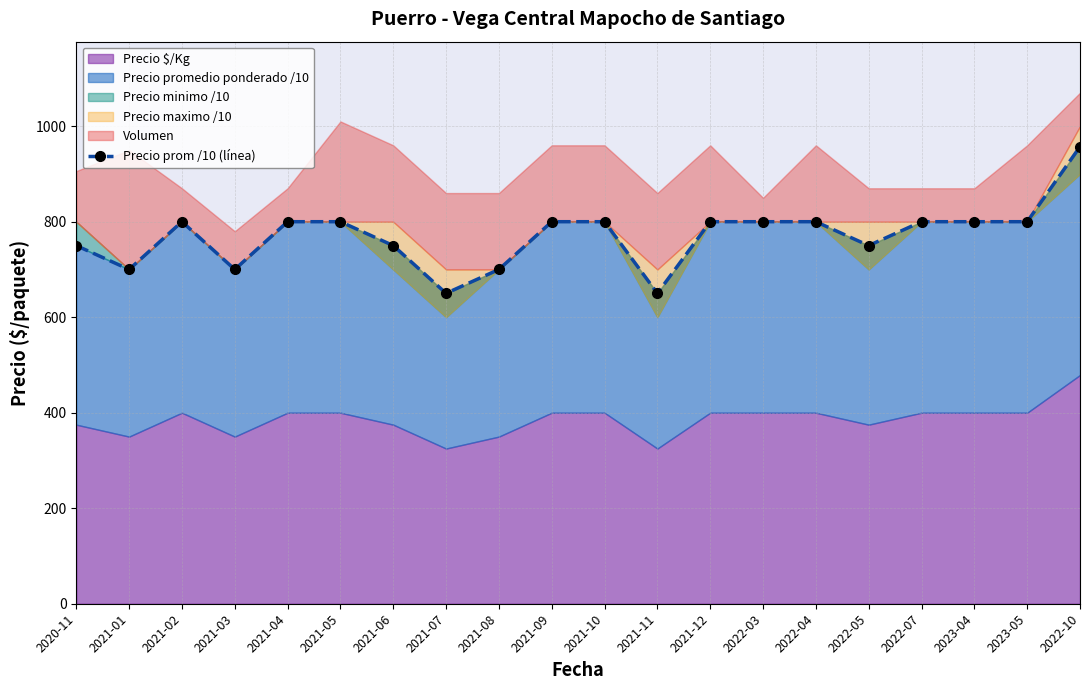

Approximately how many times larger is the value at 2021-07 compared to 2021-03?

0.9